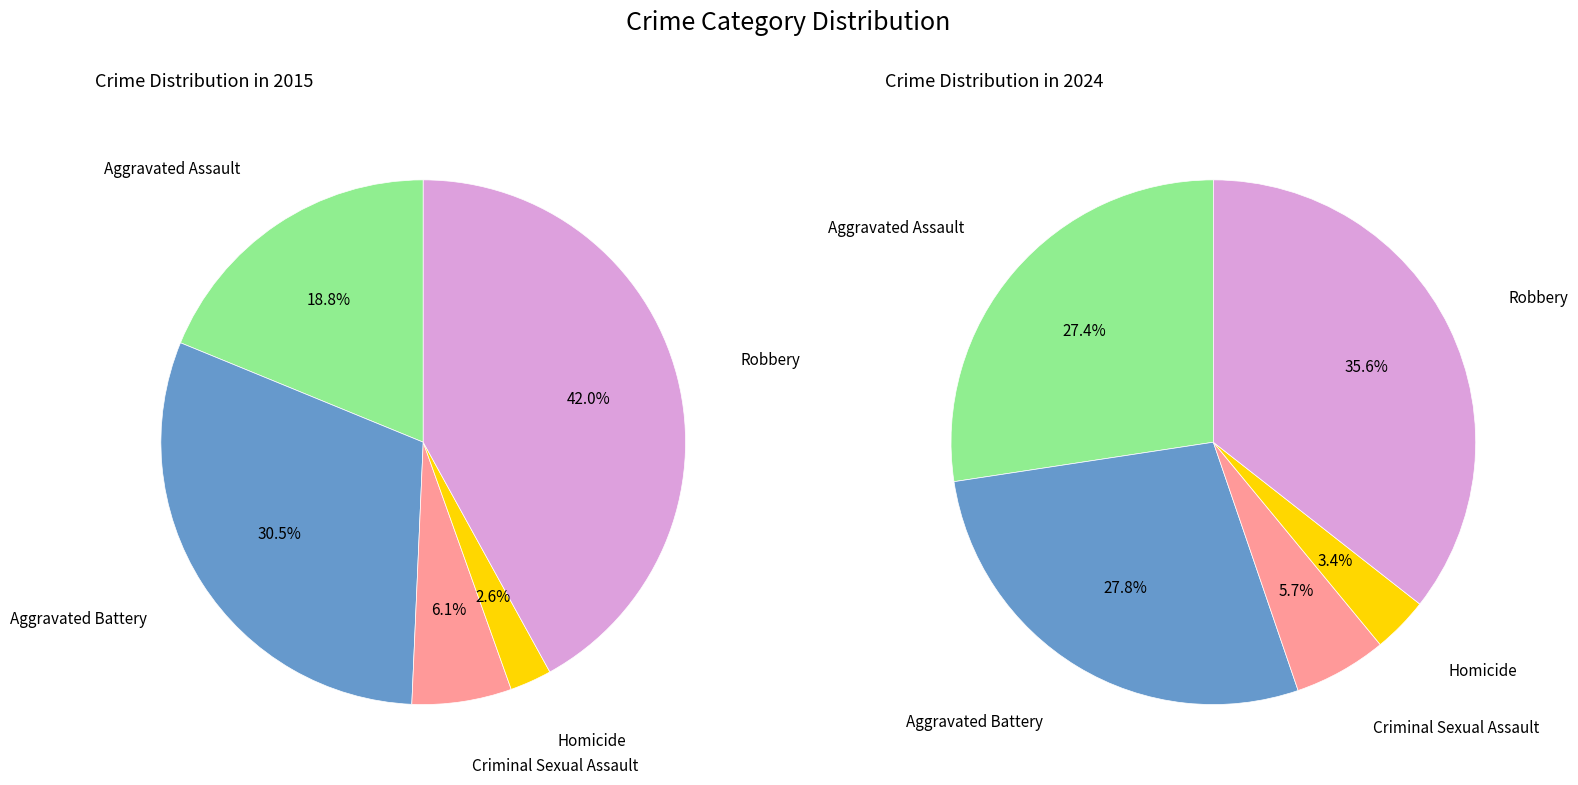

Is there any slice that represents more than half of the pie?

No